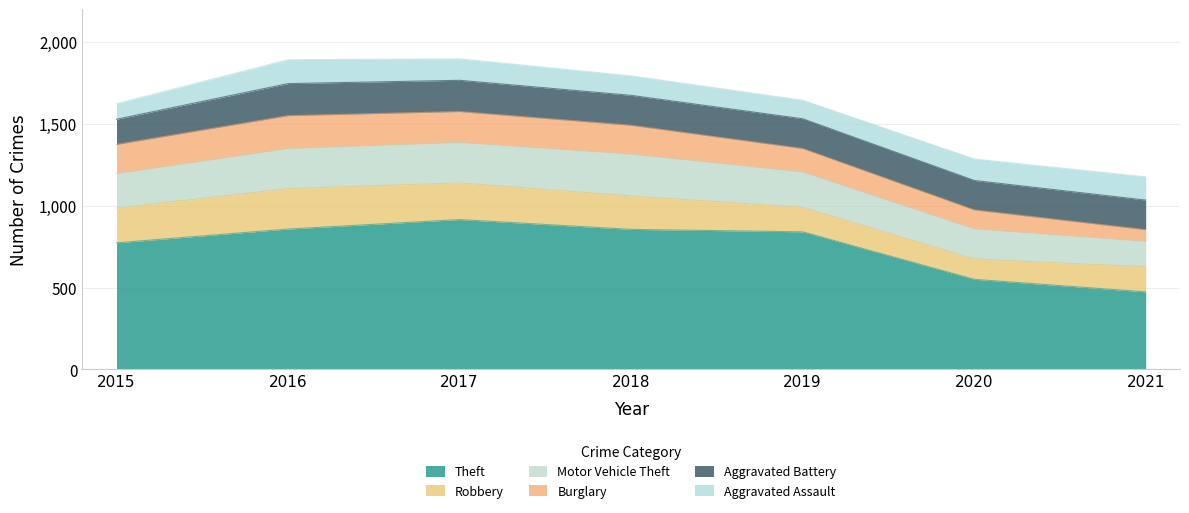

True or false: Motor Vehicle Theft and Burglary intersect in this chart.

False